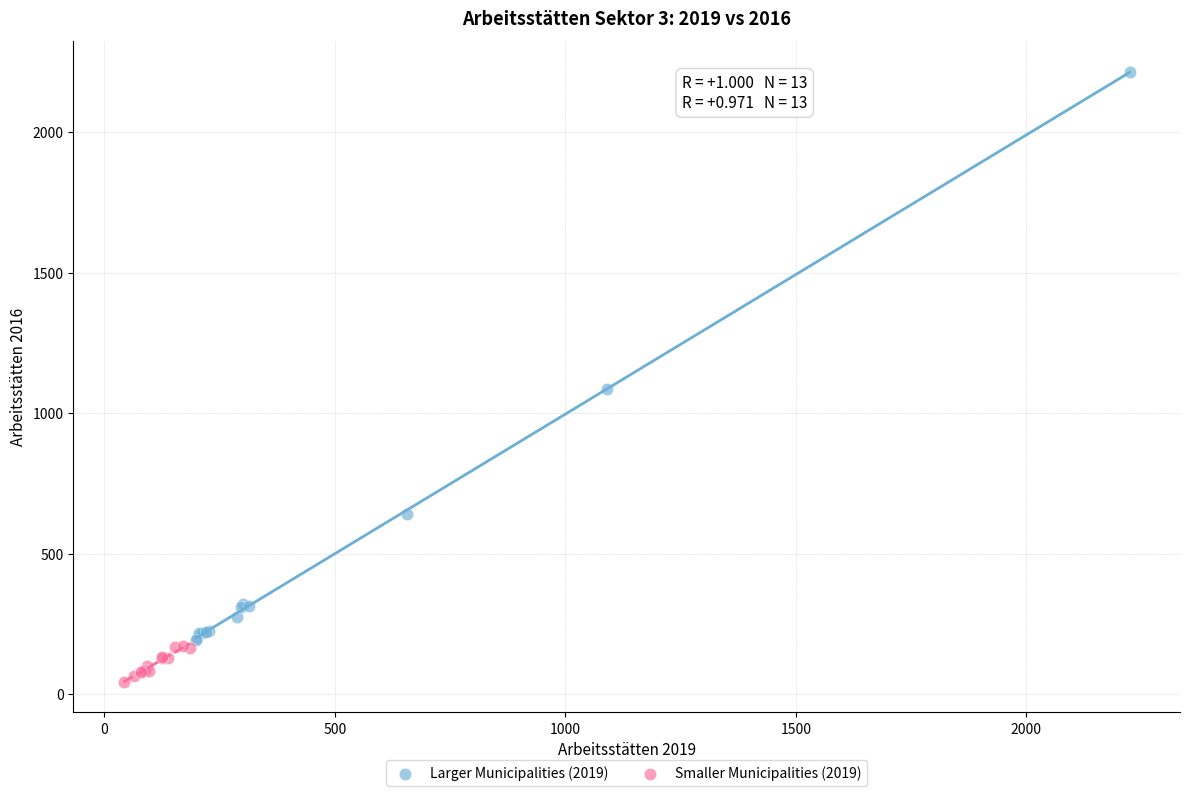

Which series has the largest Y range (max minus min)?

Larger Municipalities (2019)